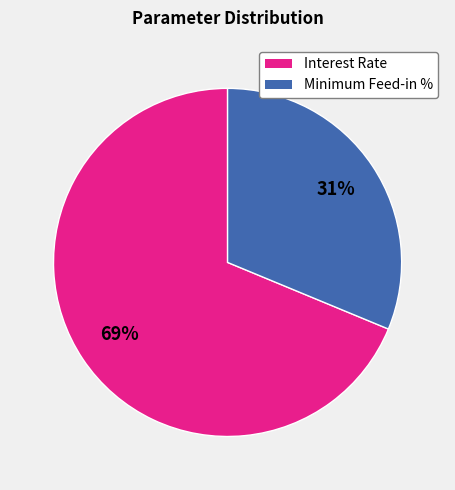

True or false: Interest Rate accounts for 69% of the total.

True